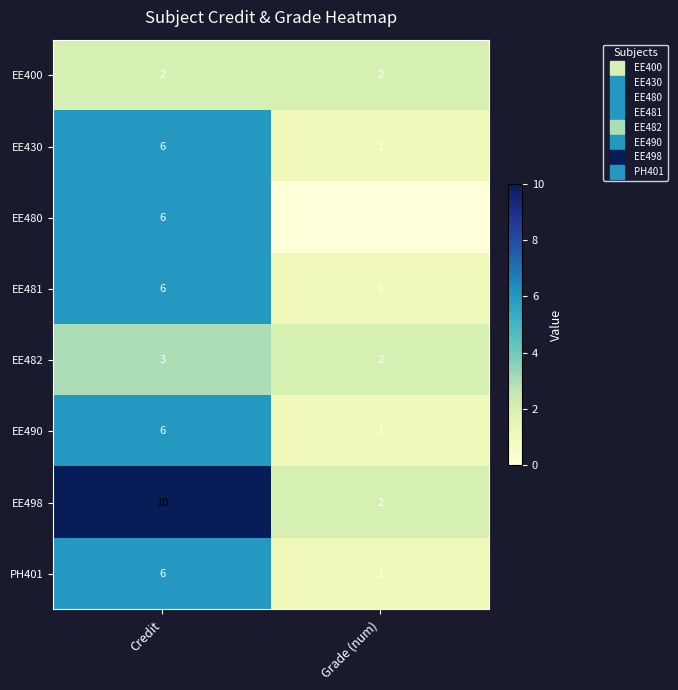

The EE490 series shows 1 at Grade (num). True or false?

True